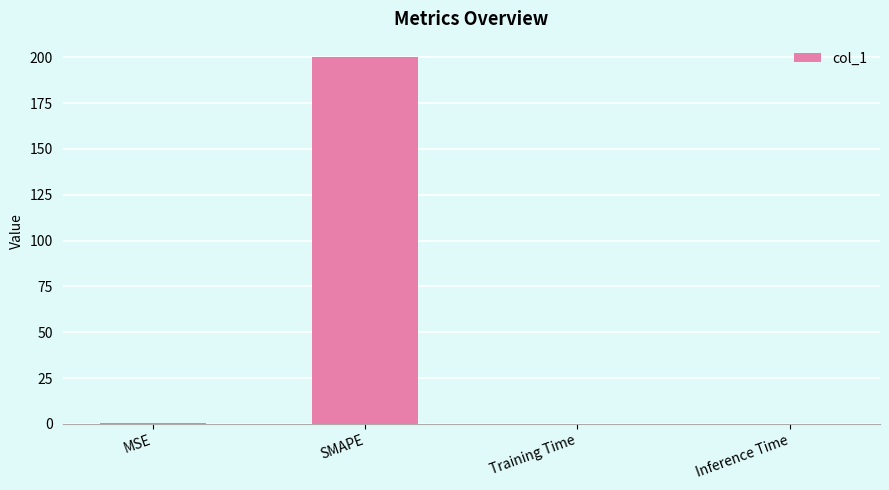

Between Training Time and SMAPE, which is larger?

SMAPE